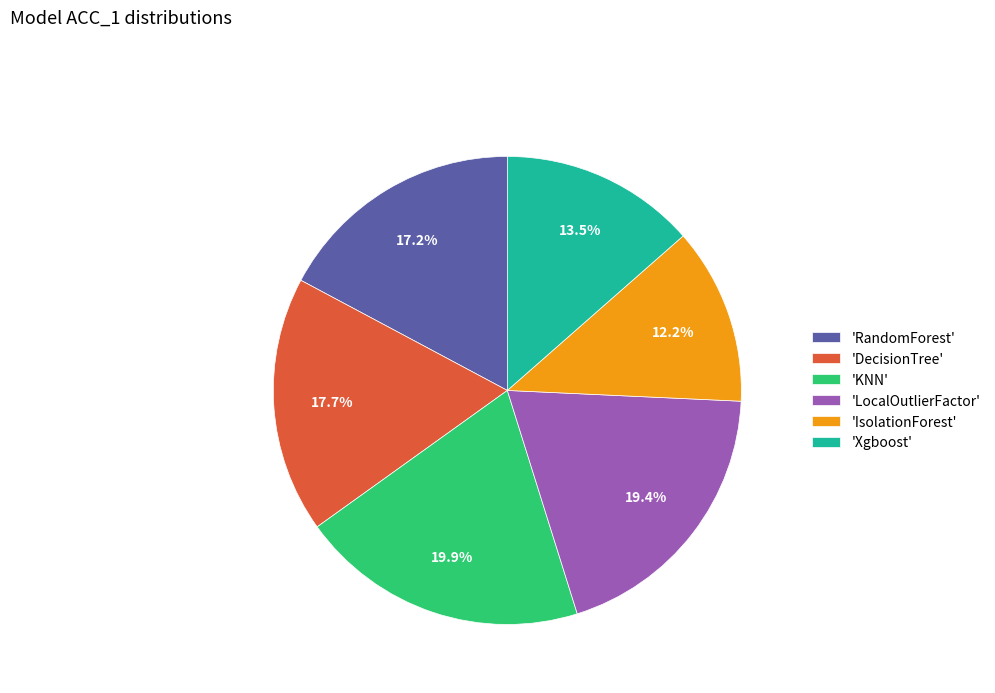

Which slice is the smallest?

'IsolationForest'